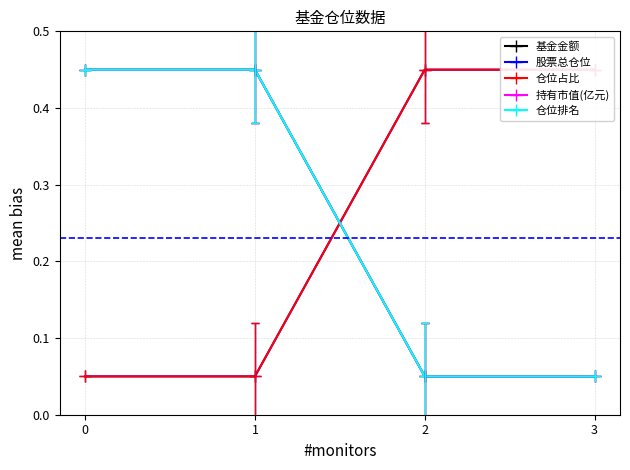

What is the total value across all series at 2?

1.1